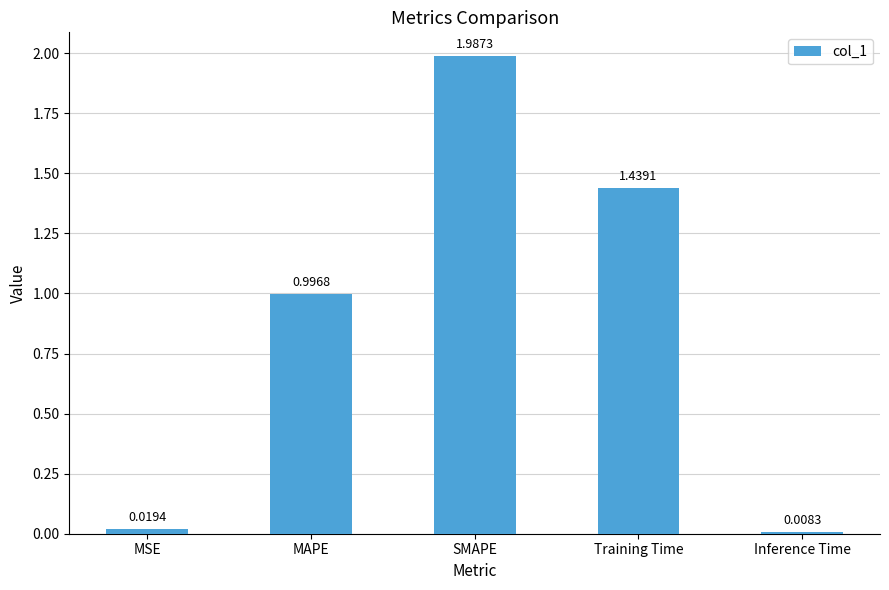

The value at MAPE is 0.3. True or false?

False